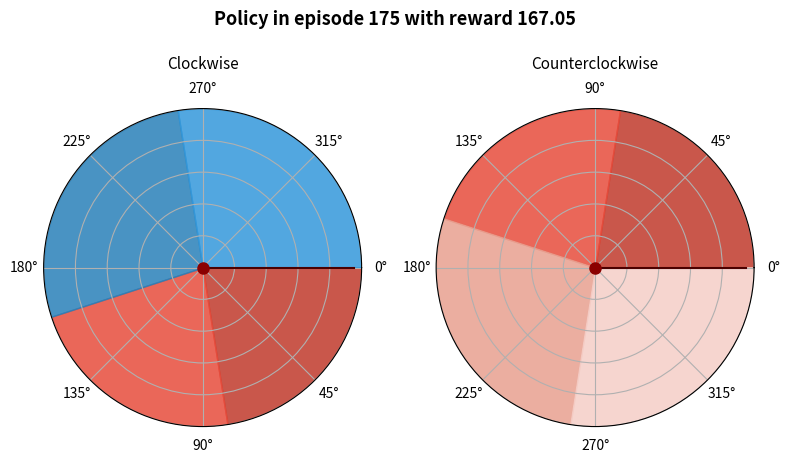

Is there any slice that represents more than half of the pie?

No